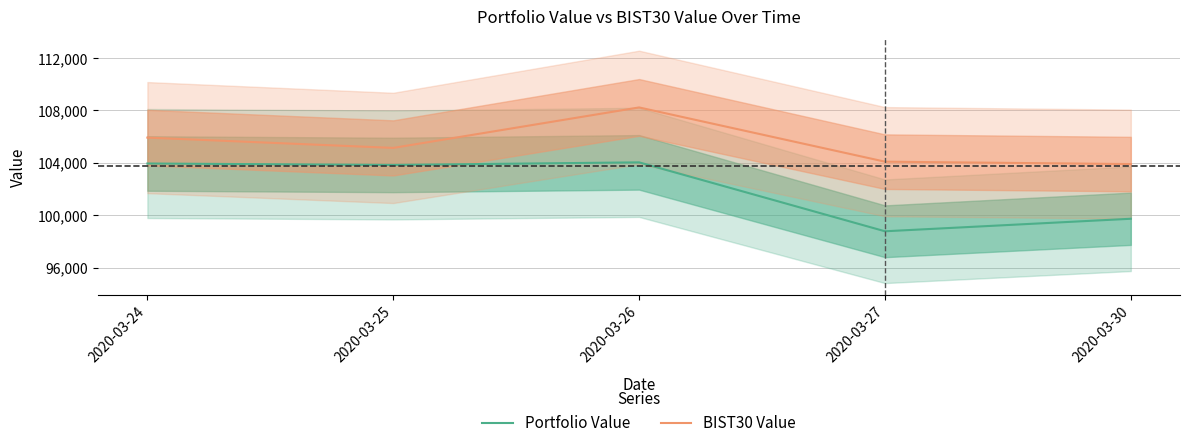

True or false: BIST30 Value and Portfolio Value cross at least once.

False